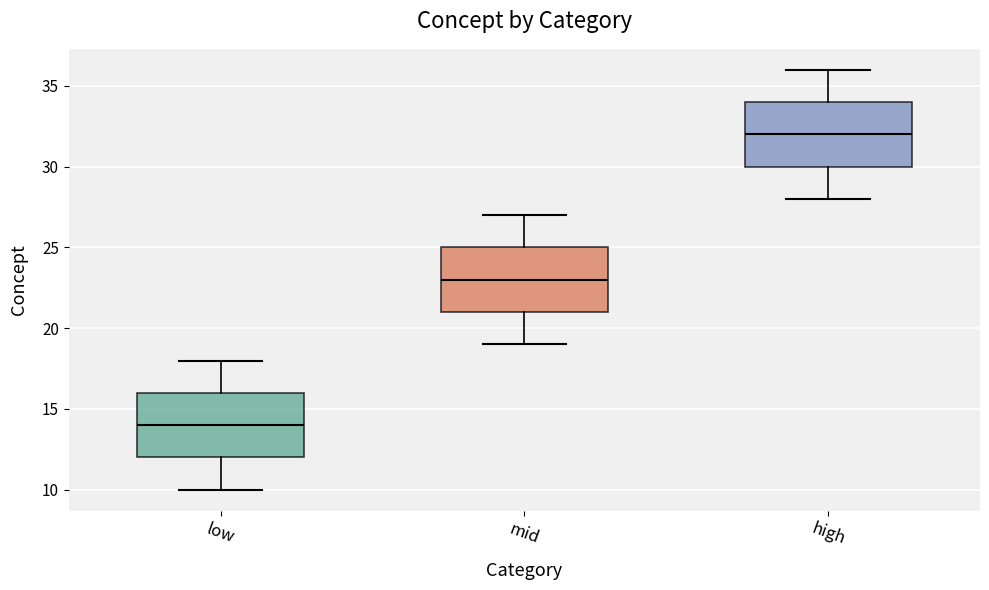

Where is the lower edge of the box for high on the y-axis? The values are not printed on the chart, so give them approximately, as read against the axis.

30